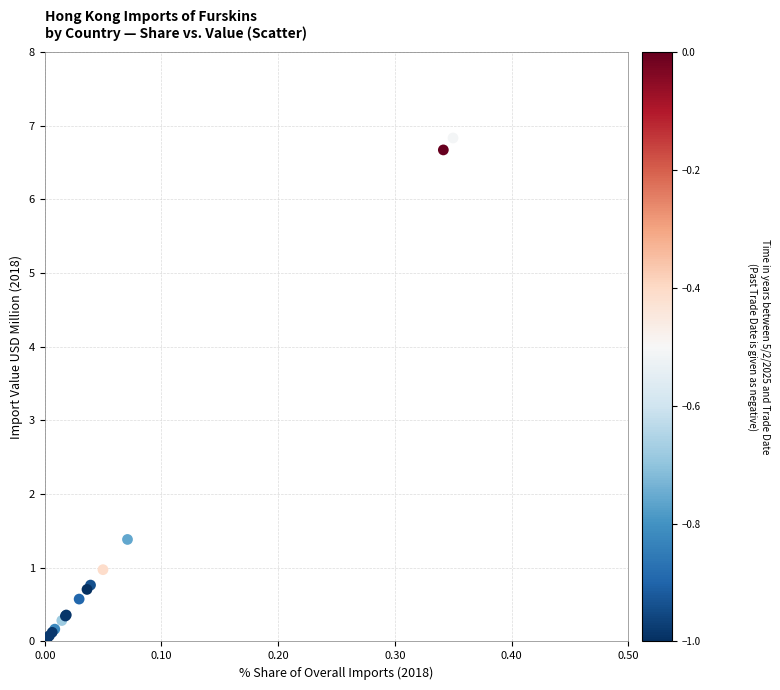

What Y value in the scatter plot is closest to 3?

1.4